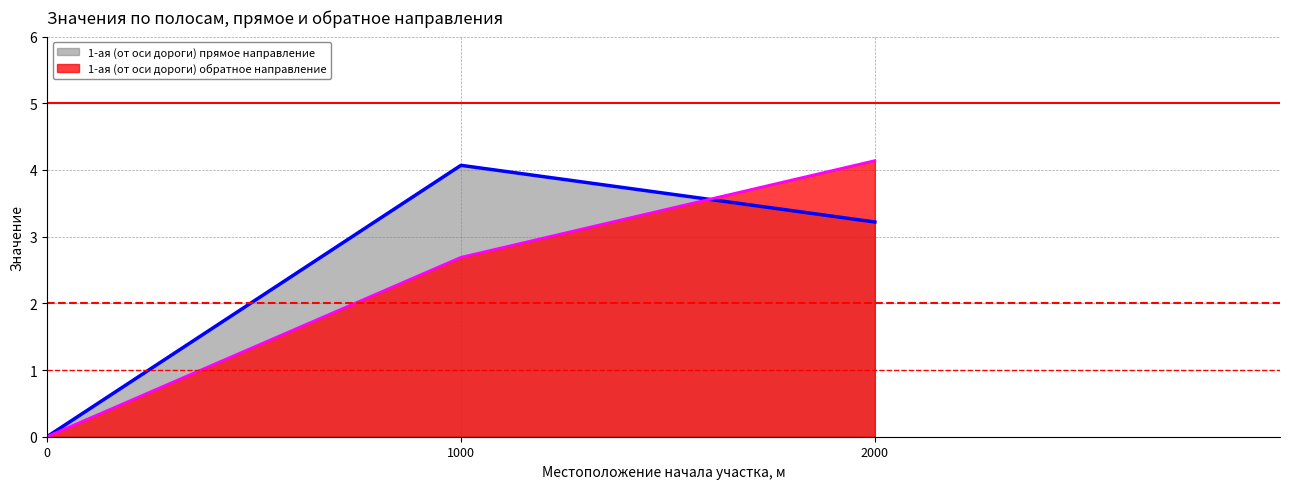

The 1-ая (от оси дороги) прямое направление series shows -2.7 at 0. True or false?

False